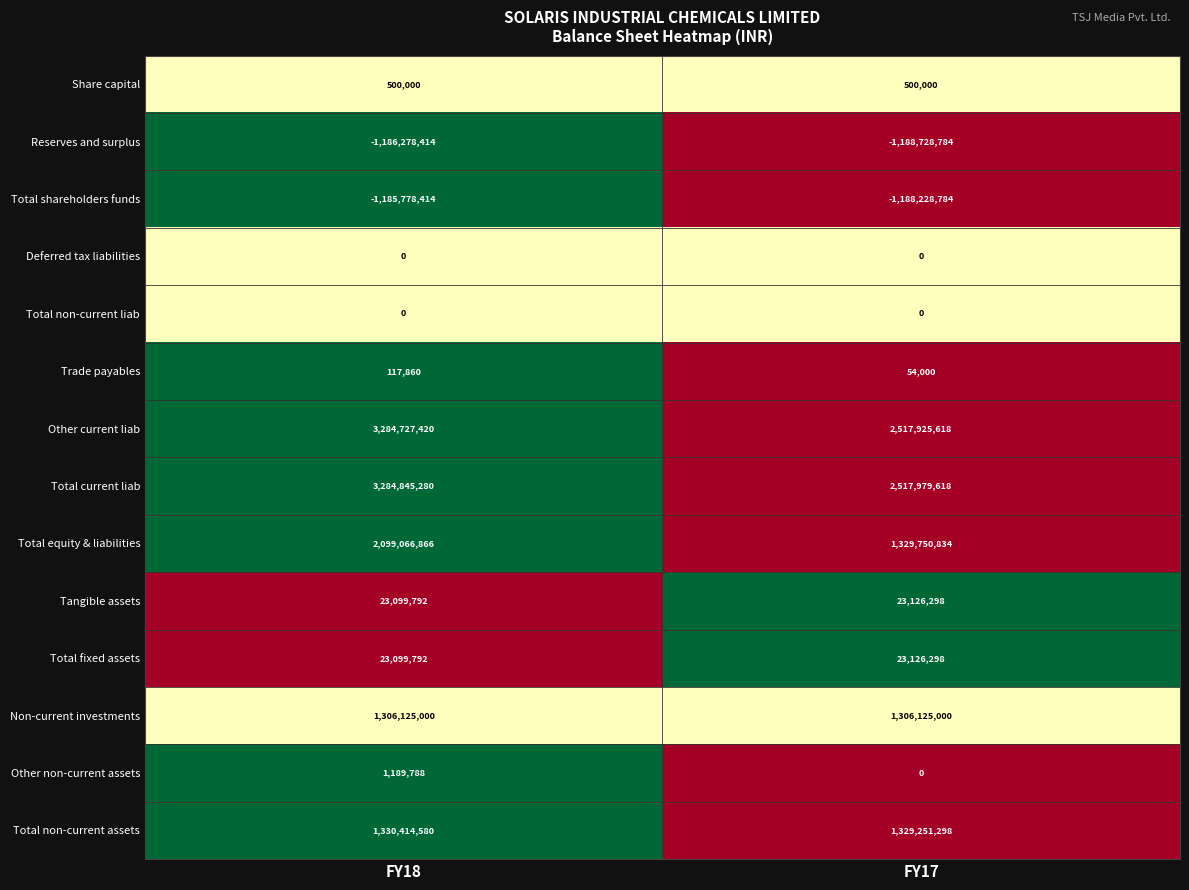

Read the Other current liab value at FY18, to the nearest 100.

3284727400